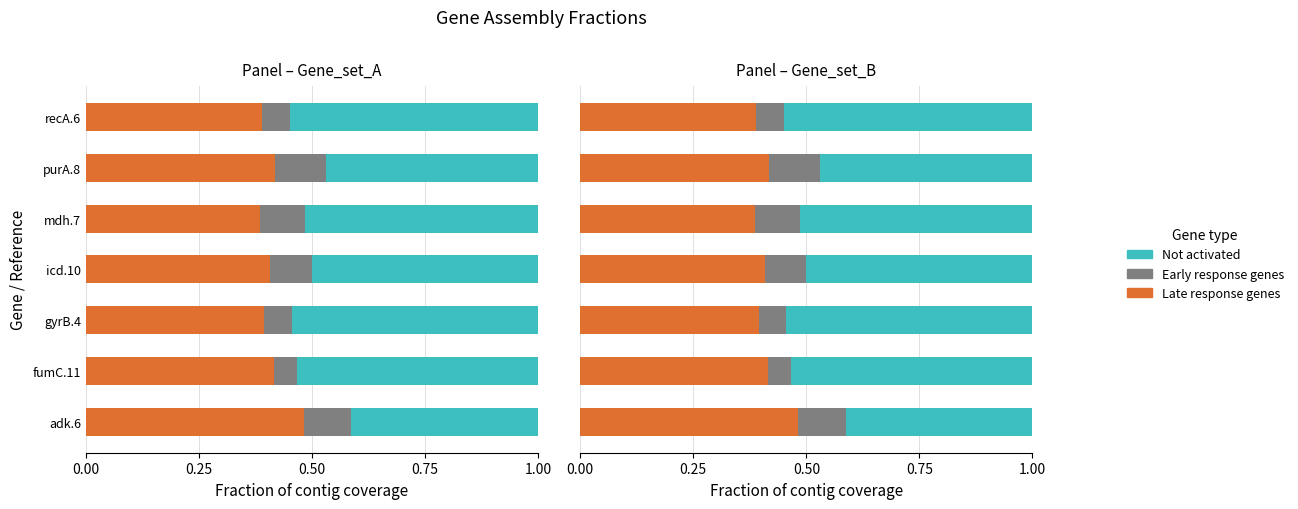

What is the maximum value shown in the chart?

0.5